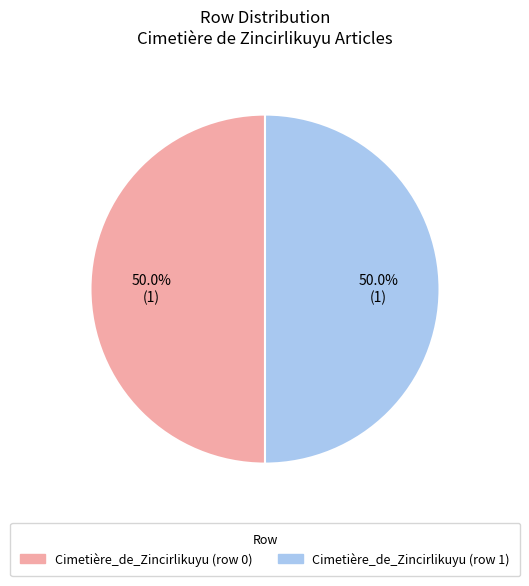

Is it true that Cimetière_de_Zincirlikuyu (row 0) is 9% of the pie?

False